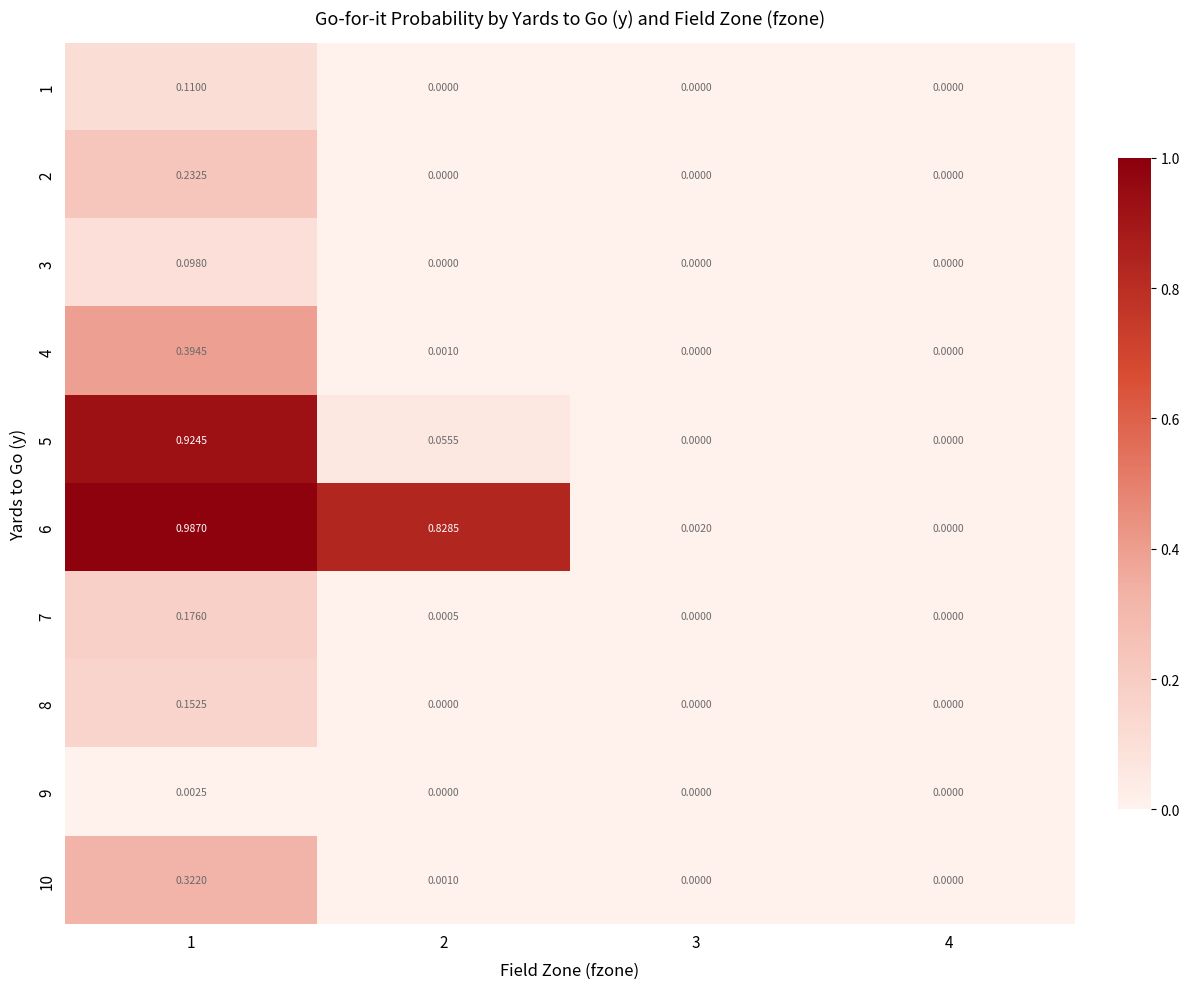

Is the value of 6 at 1 greater than the value of 10 at 4?

Yes